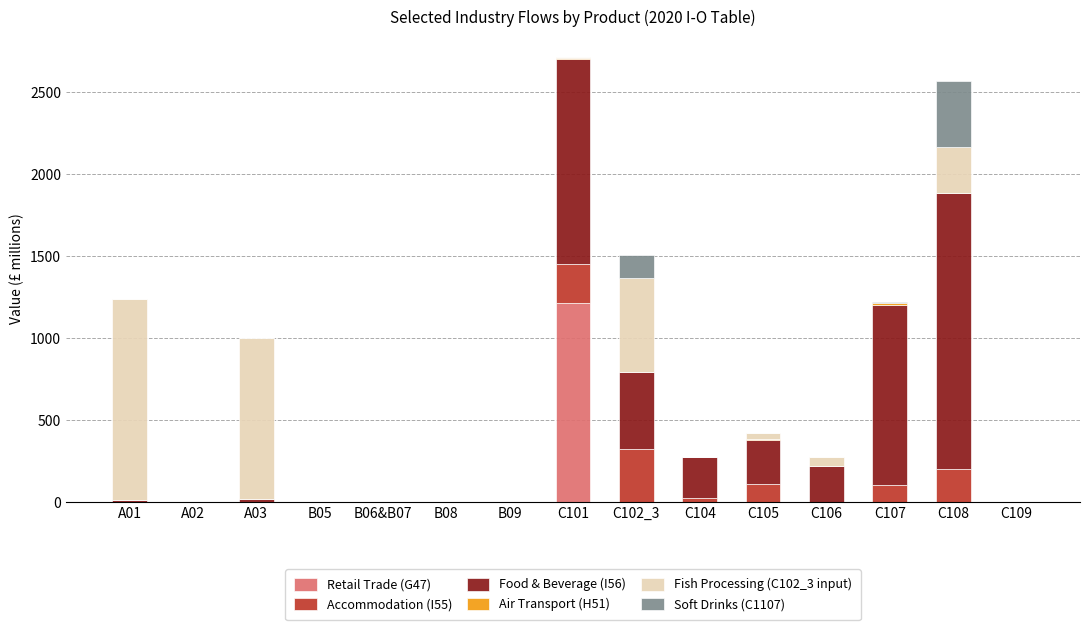

The Retail Trade (G47) series shows -406 at C109. True or false?

False